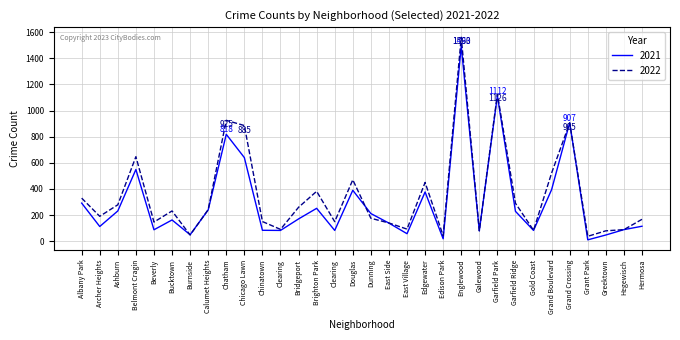

Which label corresponds to the largest value in the chart?

Englewood